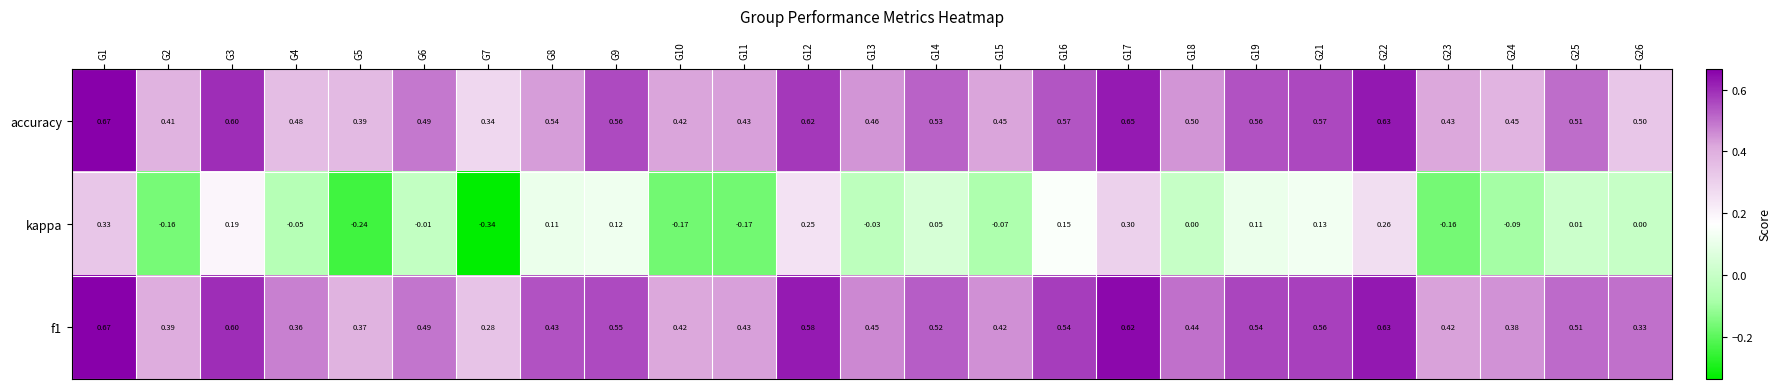

Which series has the widest spread of values?

kappa